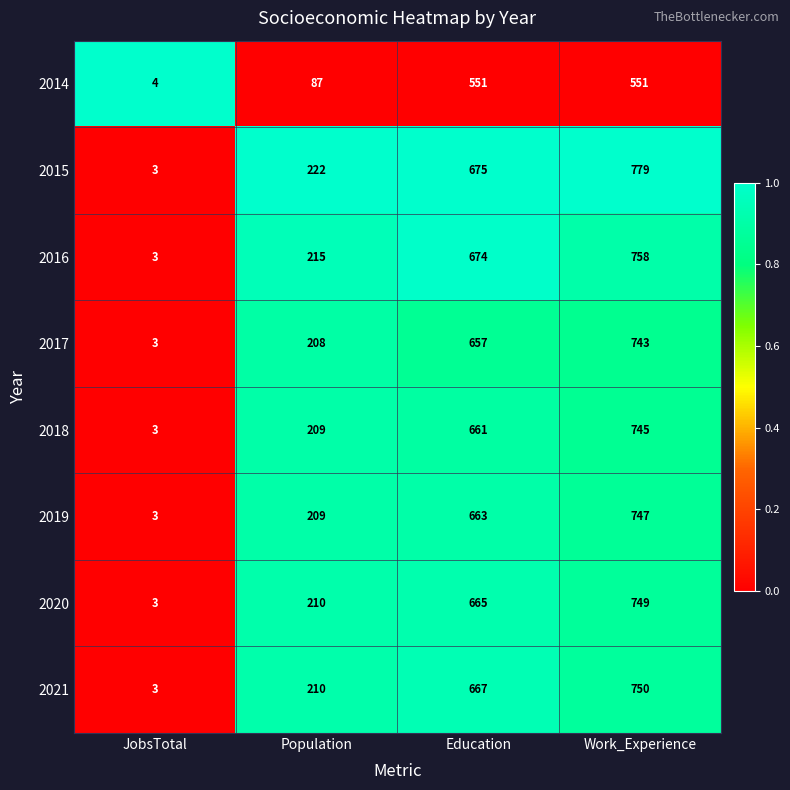

At which label is 2020 closest to 376?

Population